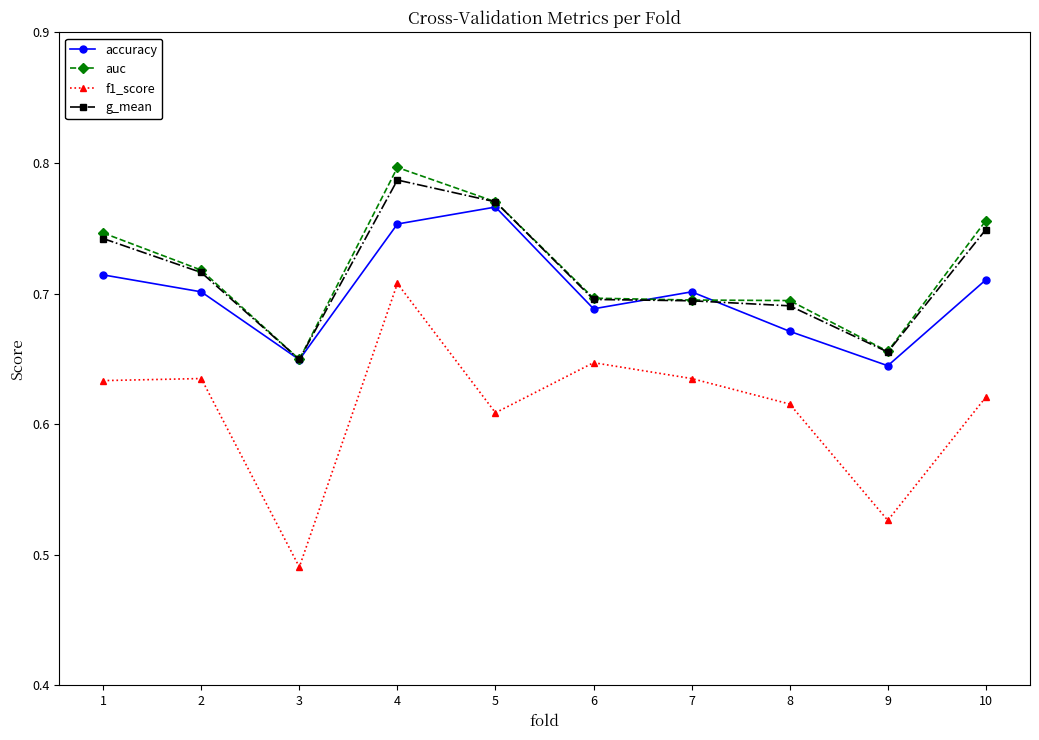

Is it true that f1_score equals 1.0 at 2?

False